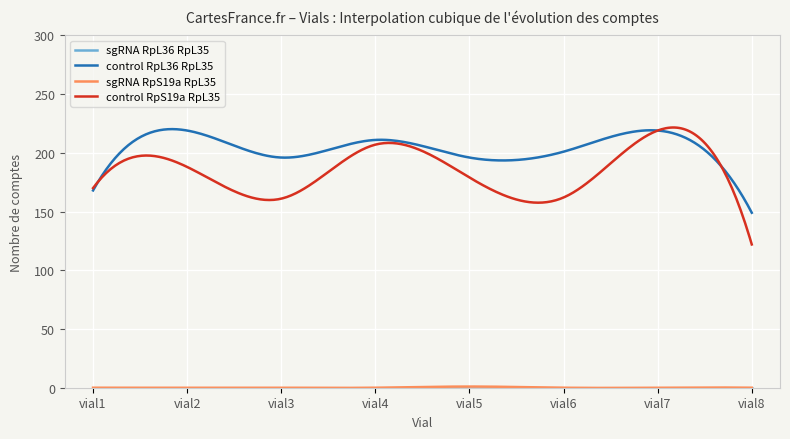

Which series has the widest spread of values?

control RpS19a RpL35